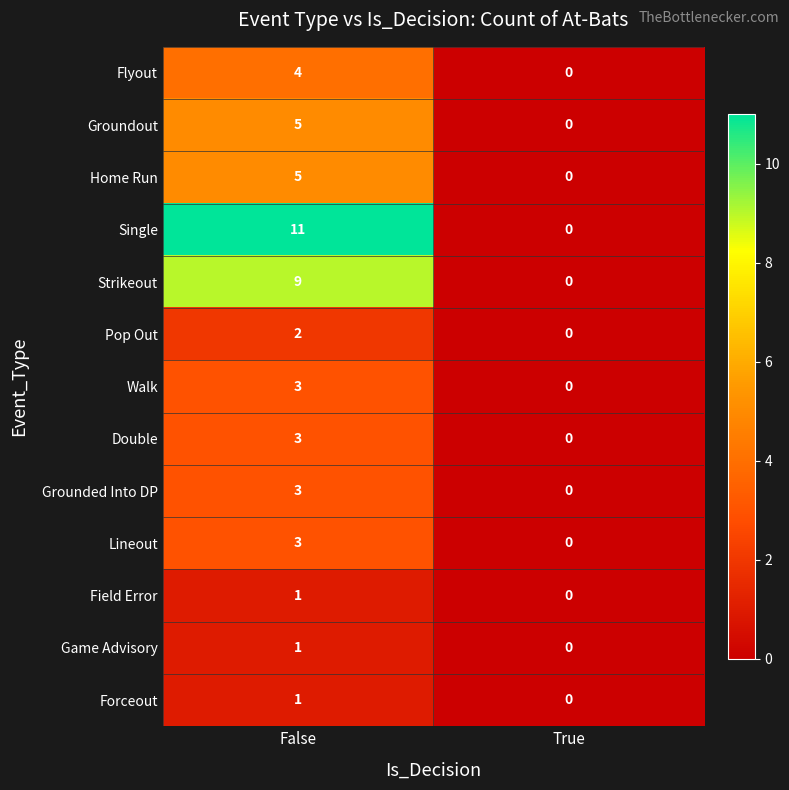

Count the number of data series in this chart.

13